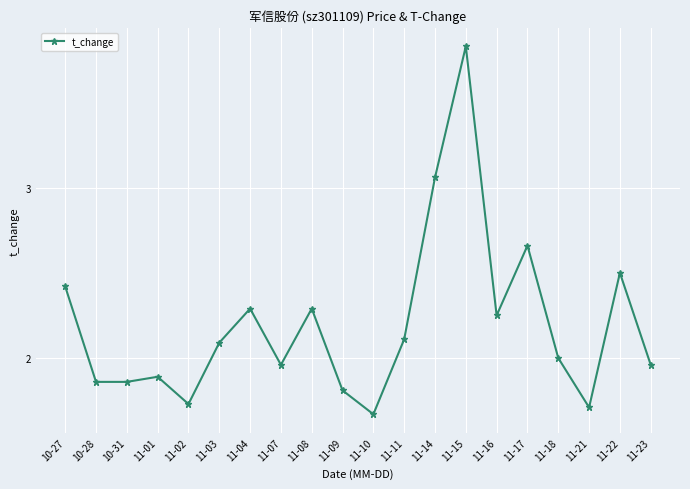

Read the value at 11-11.

2.1